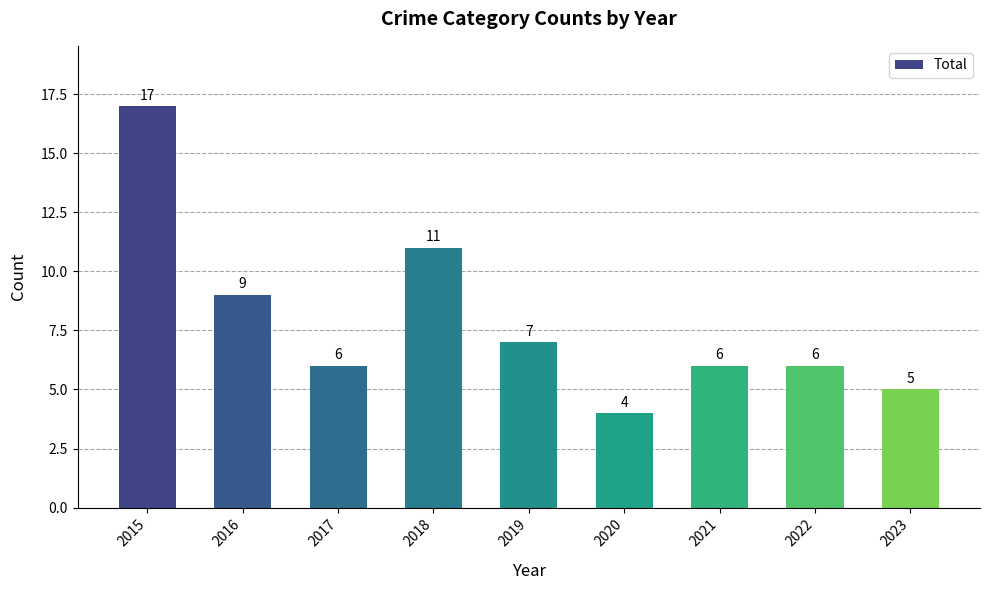

What is the change in value from 2015 to 2018?

-6